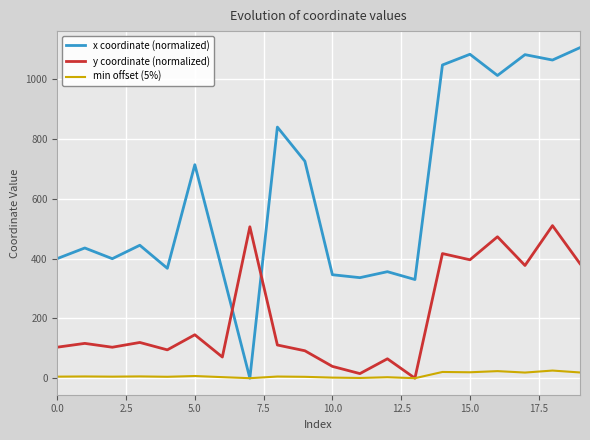

List the series in order of their peak value, highest first.

x coordinate (normalized), y coordinate (normalized), min offset (5%)